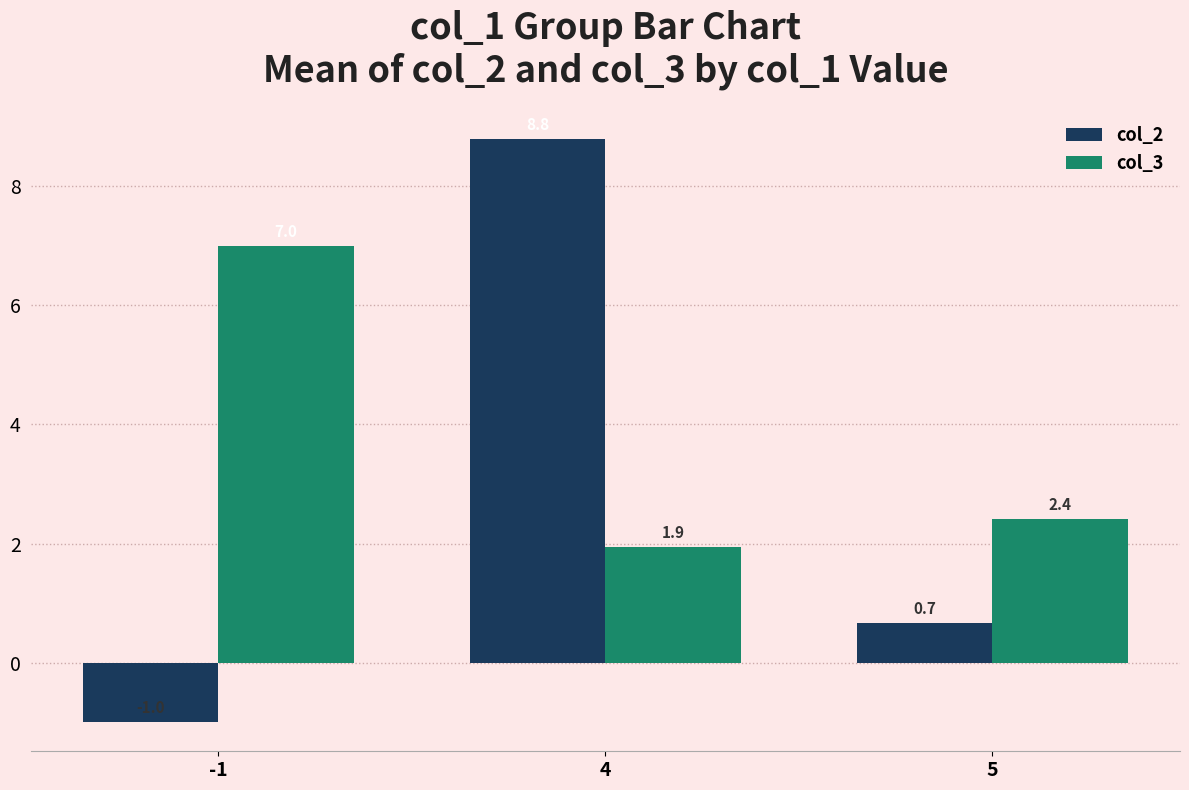

What is the difference between the maximum and second lowest values in the col_2 series?

8.1